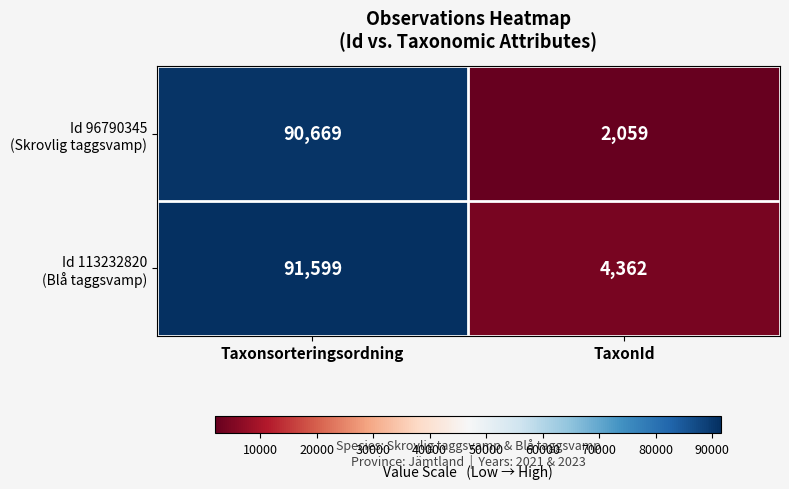

What is the spread (max minus min) of values at TaxonId?

2303